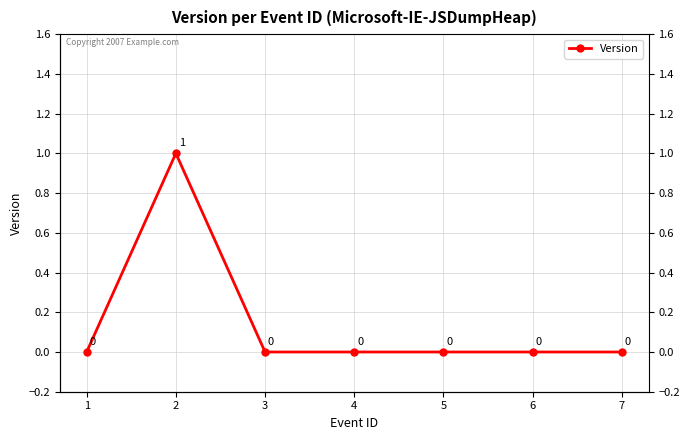

What is the sum of the values at 3 and 2?

1